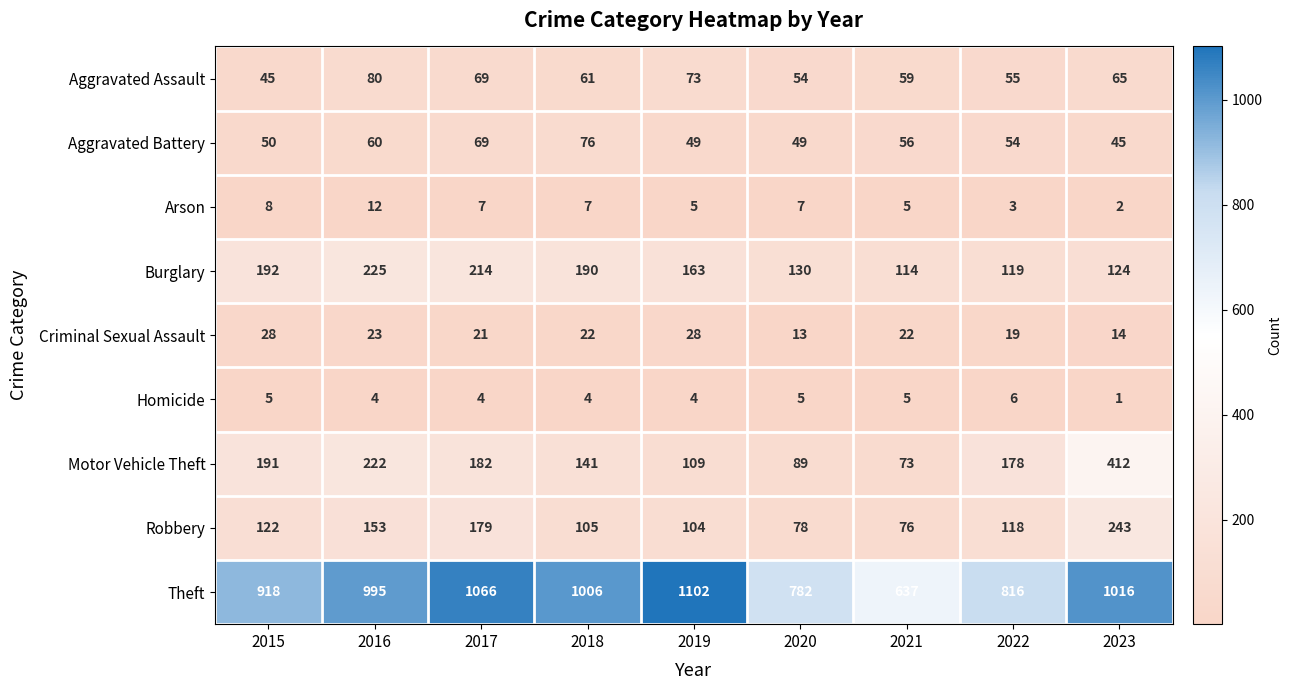

The Robbery series shows 122 at 2015. True or false?

True